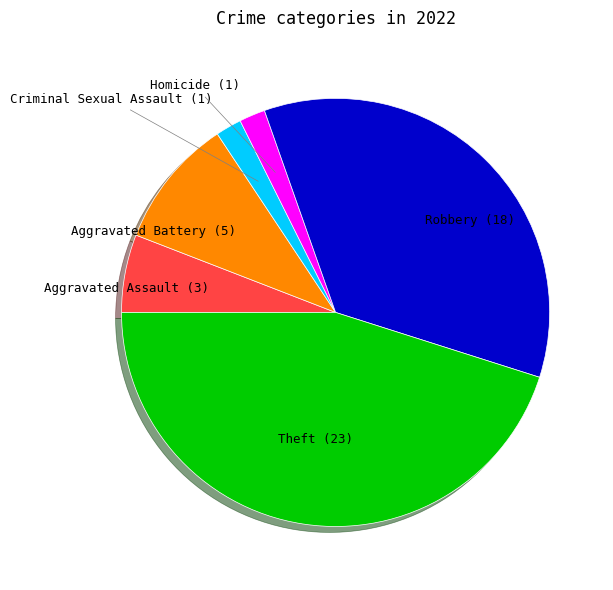

Is there any slice that represents more than half of the pie?

No